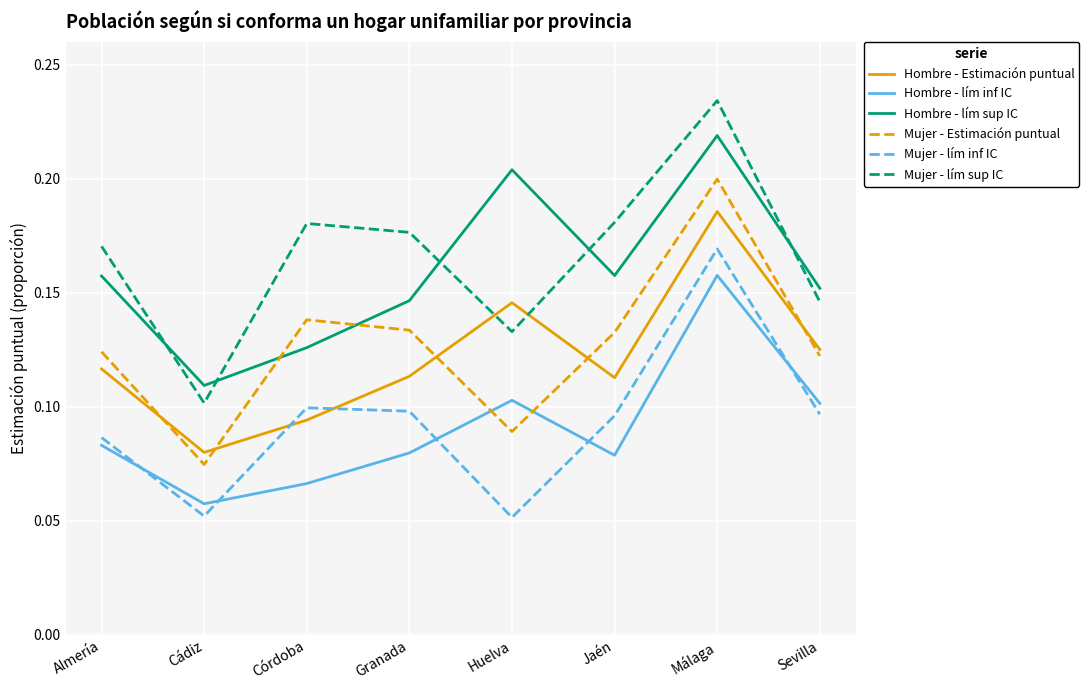

In Mujer - lím inf IC, how many points are lower than both neighbors (excluding endpoints)?

2